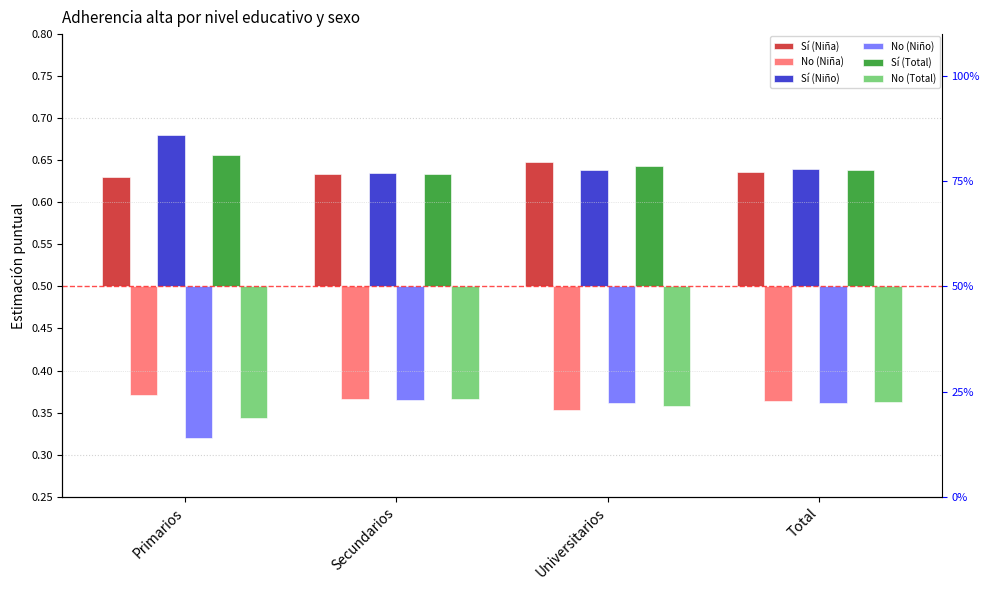

What is the sum of all No (Niña) values?

-0.5